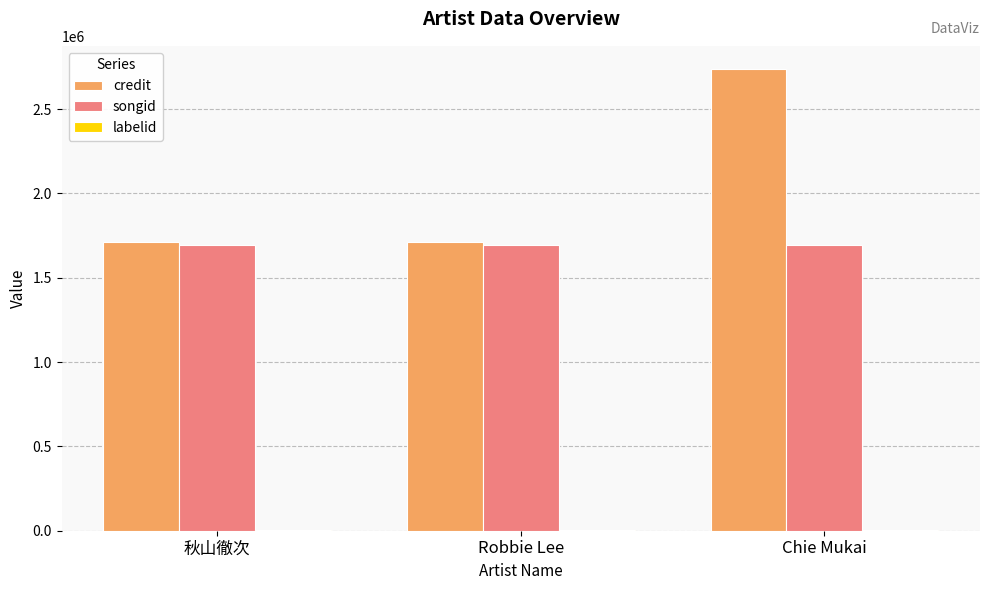

Which series has the largest total across all categories?

credit